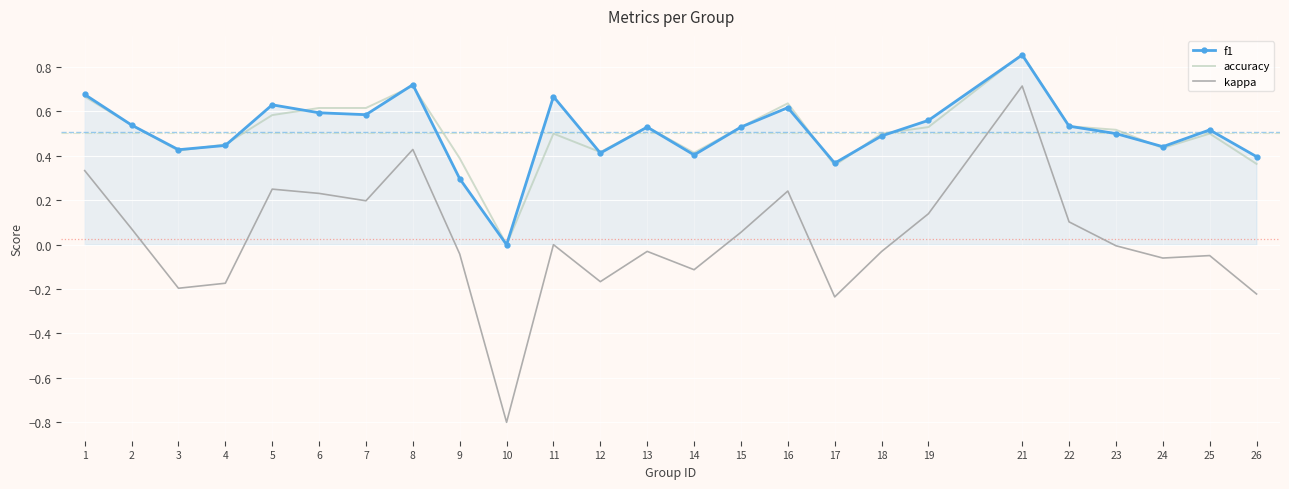

Which series changed the most between 5 and 14?

kappa